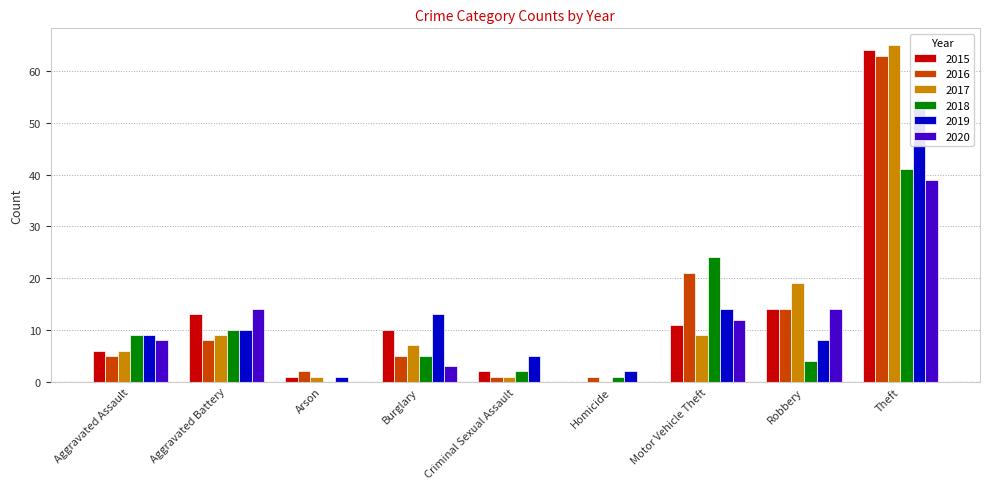

Reading left to right, what are all the values shown in this chart?

2015: Aggravated Assault=6	Aggravated Battery=13	Arson=1	Burglary=10	Criminal Sexual Assault=2	Homicide=0	Motor Vehicle Theft=11	Robbery=14	Theft=64
2016: Aggravated Assault=5	Aggravated Battery=8	Arson=2	Burglary=5	Criminal Sexual Assault=1	Homicide=1	Motor Vehicle Theft=21	Robbery=14	Theft=63
2017: Aggravated Assault=6	Aggravated Battery=9	Arson=1	Burglary=7	Criminal Sexual Assault=1	Homicide=0	Motor Vehicle Theft=9	Robbery=19	Theft=65
2018: Aggravated Assault=9	Aggravated Battery=10	Arson=0	Burglary=5	Criminal Sexual Assault=2	Homicide=1	Motor Vehicle Theft=24	Robbery=4	Theft=41
2019: Aggravated Assault=9	Aggravated Battery=10	Arson=1	Burglary=13	Criminal Sexual Assault=5	Homicide=2	Motor Vehicle Theft=14	Robbery=8	Theft=54
2020: Aggravated Assault=8	Aggravated Battery=14	Arson=0	Burglary=3	Criminal Sexual Assault=0	Homicide=0	Motor Vehicle Theft=12	Robbery=14	Theft=39